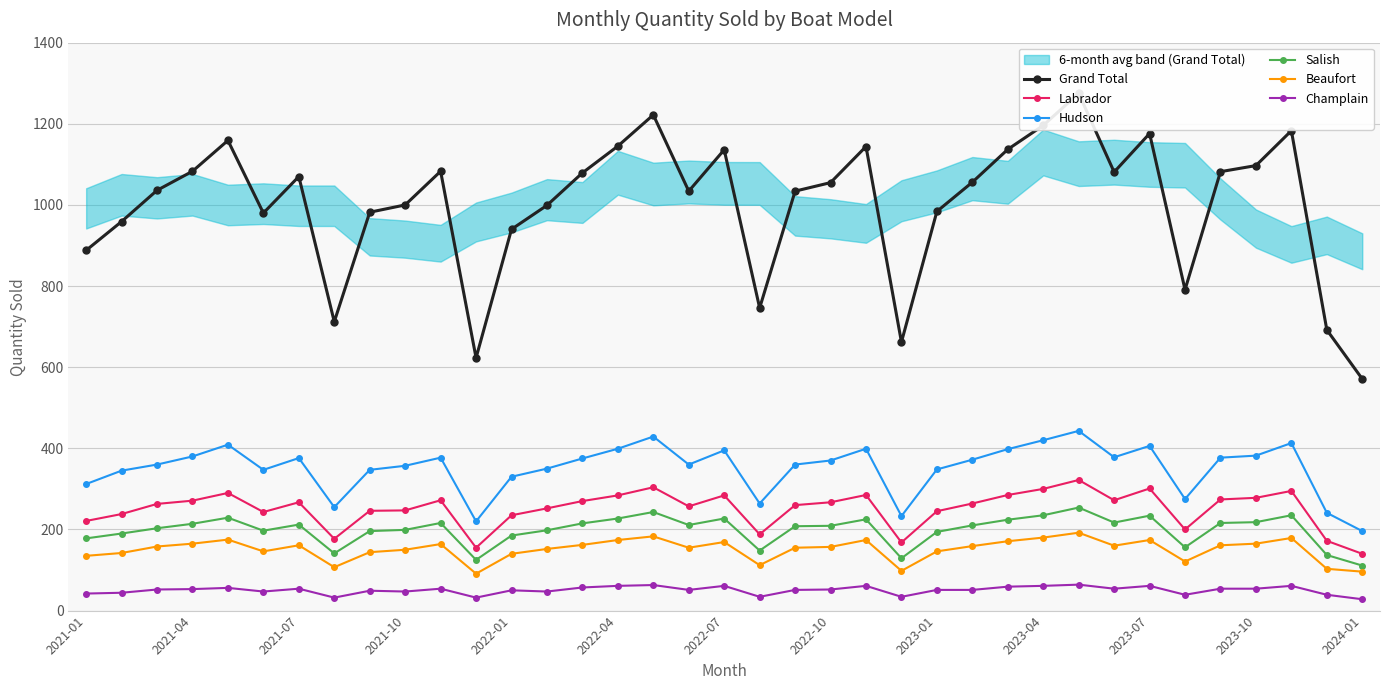

True or false: Hudson and Champlain cross at least once.

False